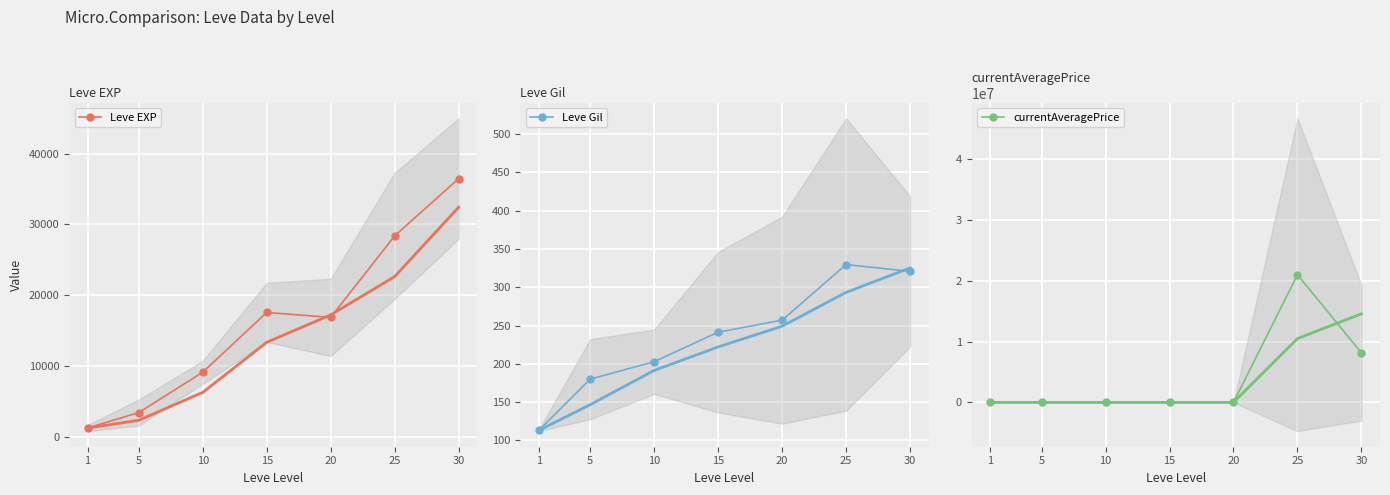

How many data points in currentAveragePrice are above 6579?

4